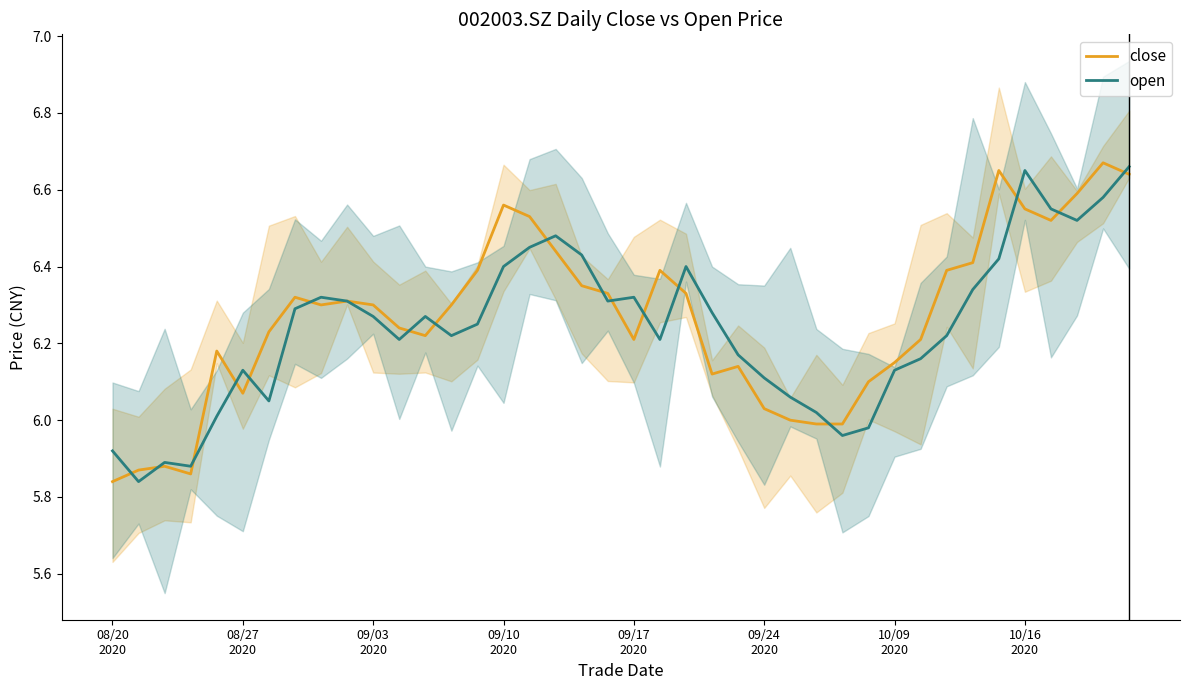

How many lines are shown in the chart?

2